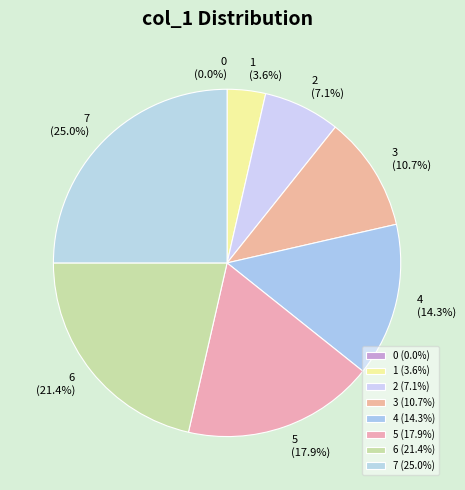

Rank the categories by value from lowest to highest.

0, 1, 2, 3, 4, 5, 6, 7